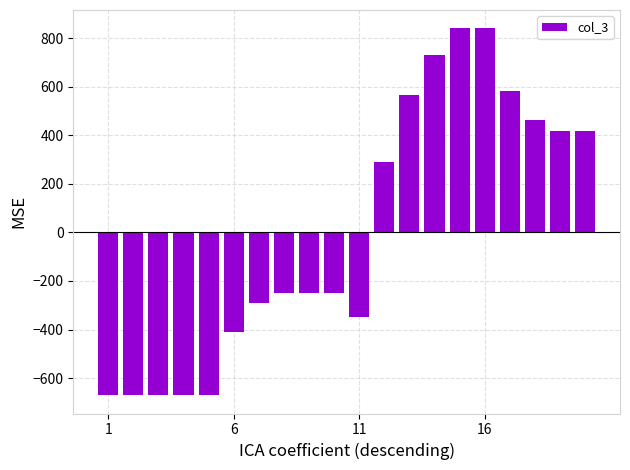

What is the value of the 2nd bar from the left?

-670